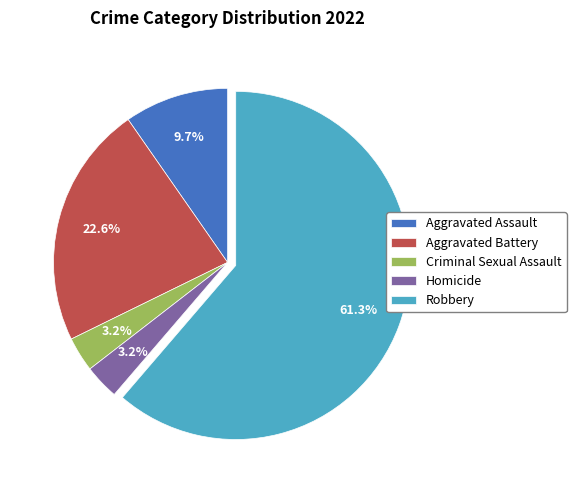

Which has a higher value, Aggravated Battery or Aggravated Assault?

Aggravated Battery